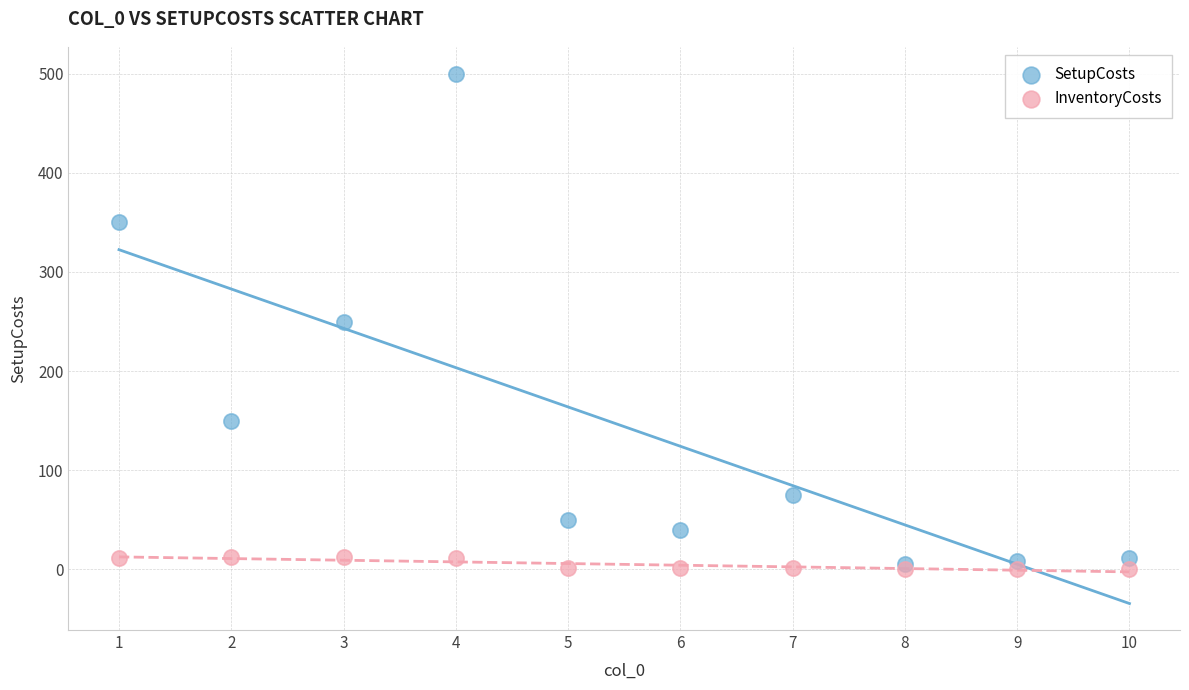

Which series contains the lowest Y value?

InventoryCosts